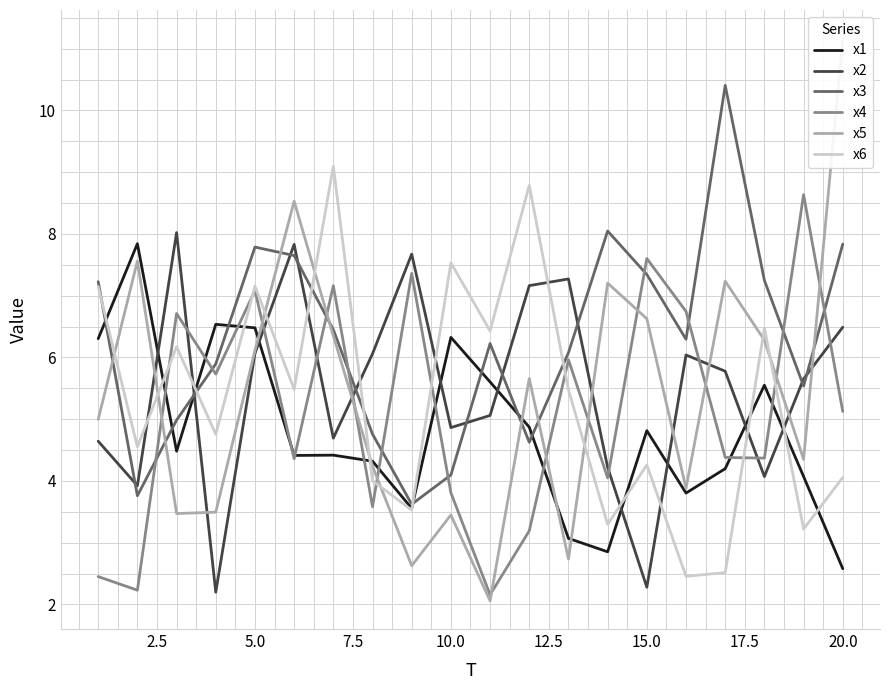

True or false: x4 has more than 1 points higher than both neighbors.

True